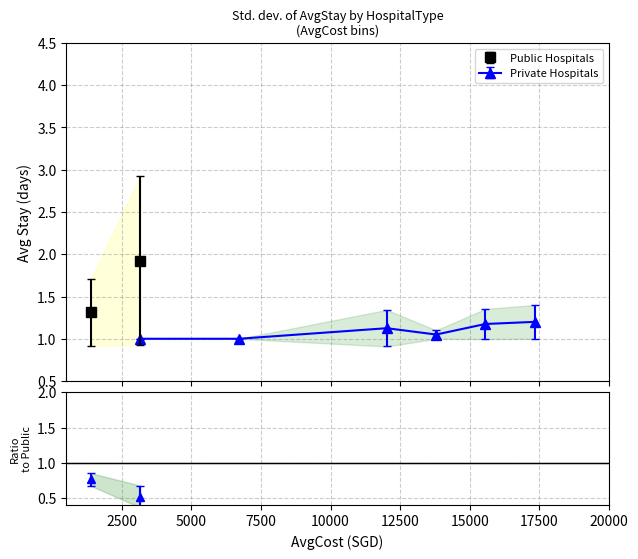

Rank the series by their average value, from highest to lowest.

Public Hospitals, Private Hospitals